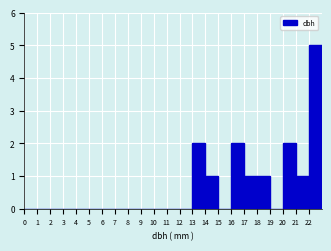

Reading left to right, list every bar in this chart as the range it spans on the x-axis followed by its height. The values are not printed on the chart, so give them approximately, as read against the axis.

0 to 1: 0
1 to 2: 0
2 to 3: 0
3 to 4: 0
4 to 5: 0
5 to 6: 0
6 to 7: 0
7 to 8: 0
8 to 9: 0
9 to 10: 0
10 to 11: 0
11 to 12: 0
12 to 13: 0
13 to 14: 2
14 to 15: 1
15 to 16: 0
16 to 17: 2
17 to 18: 1
18 to 19: 1
19 to 20: 0
20 to 21: 2
21 to 22: 1
22 to 23: 5